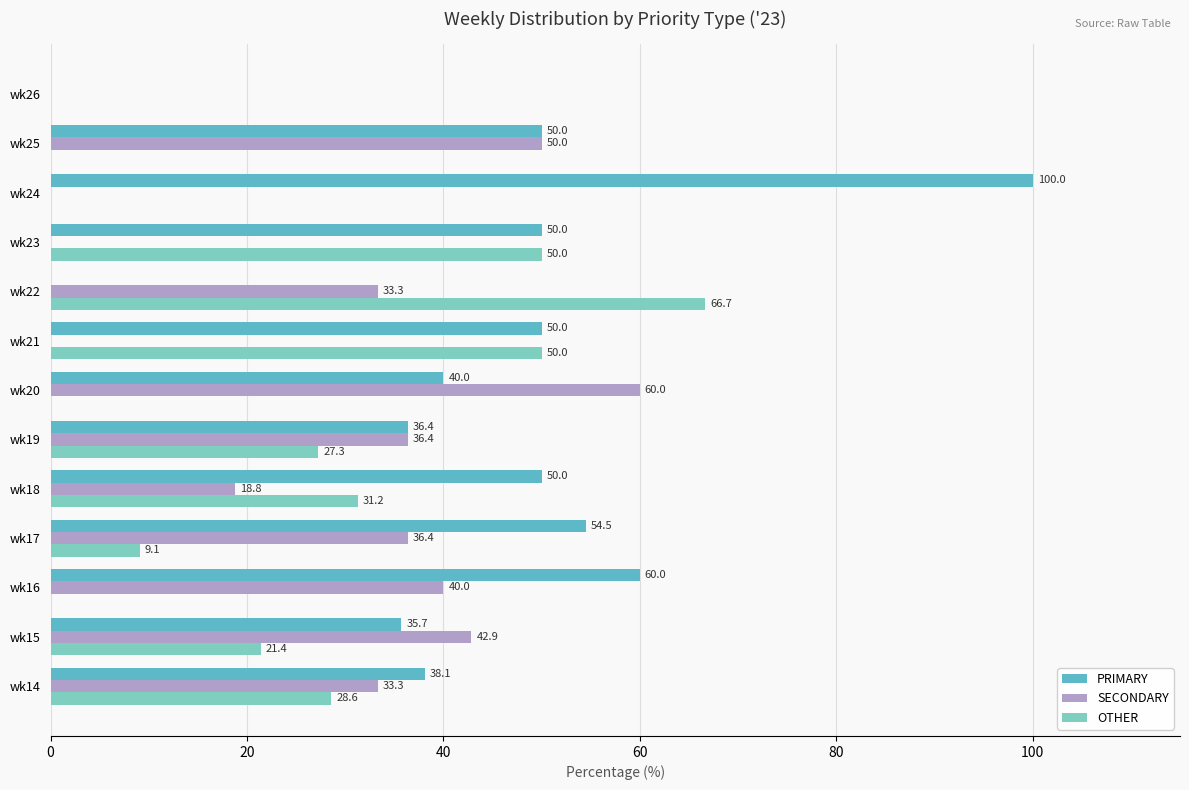

What is the sum of all PRIMARY values?

564.7